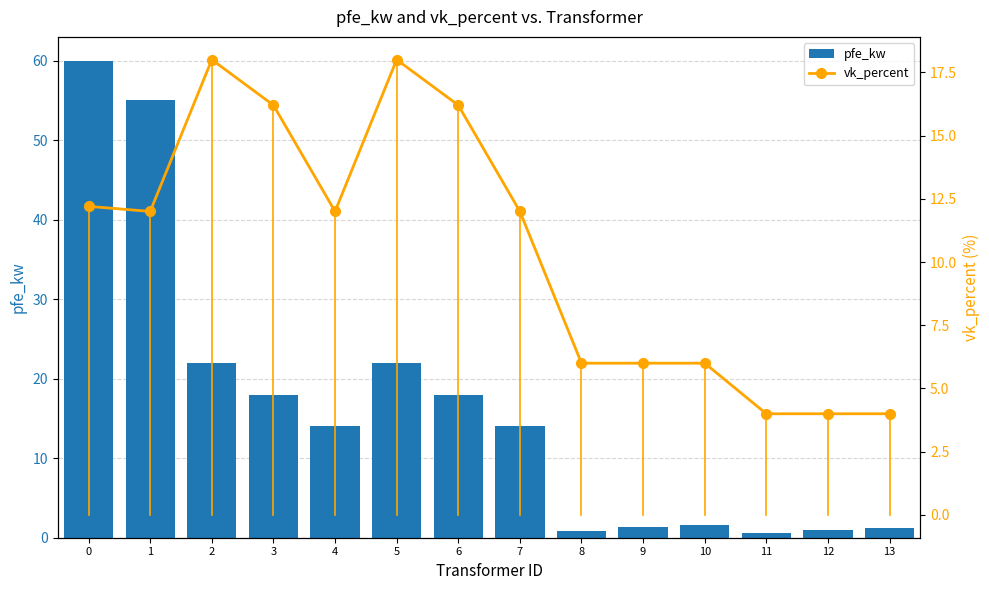

What is the sum of the vk_percent values at 0 and 4?

24.2